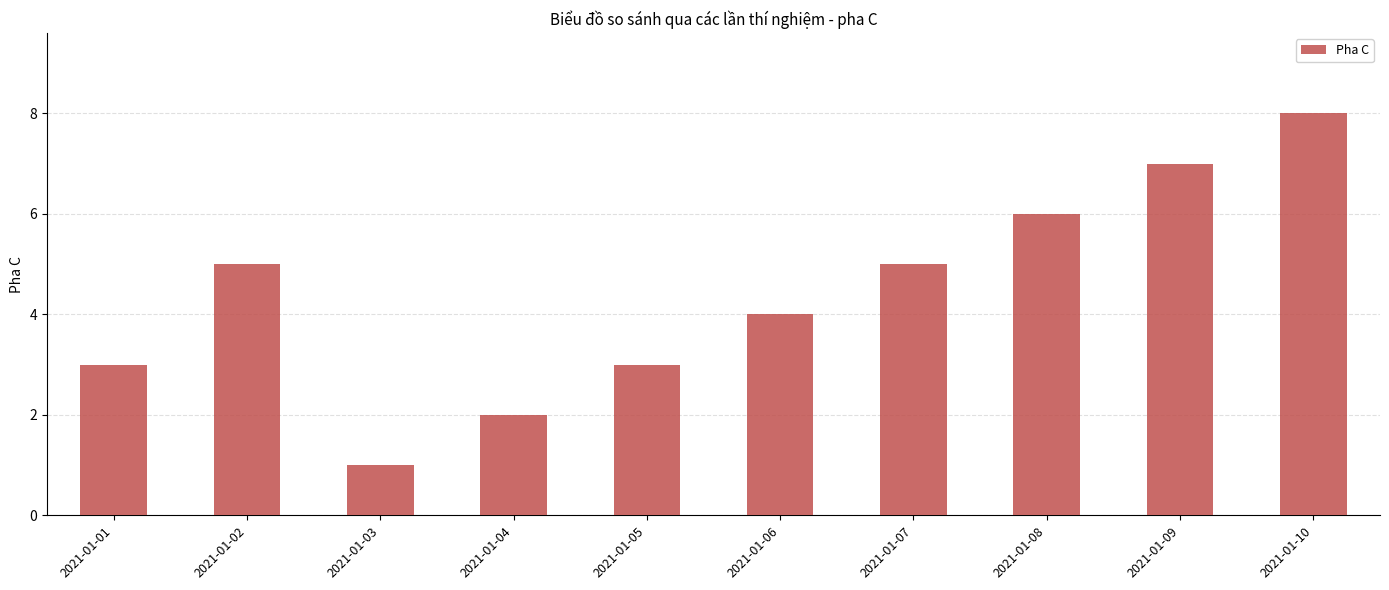

What is the value of the 10th bar from the left?

8